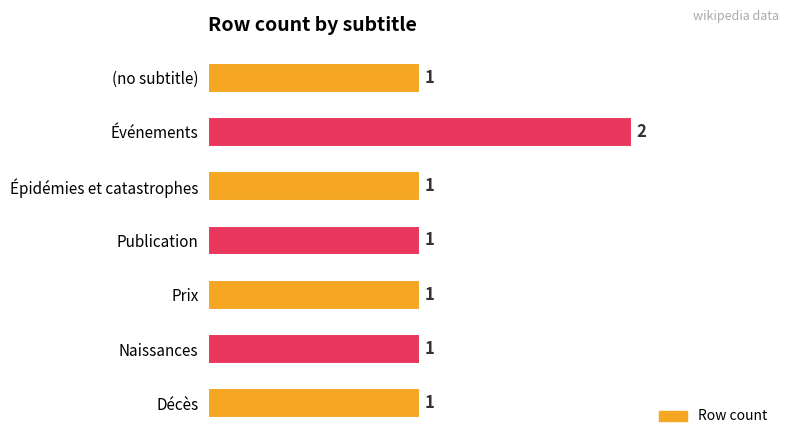

What is the label of the 5th bar from the top?

Prix